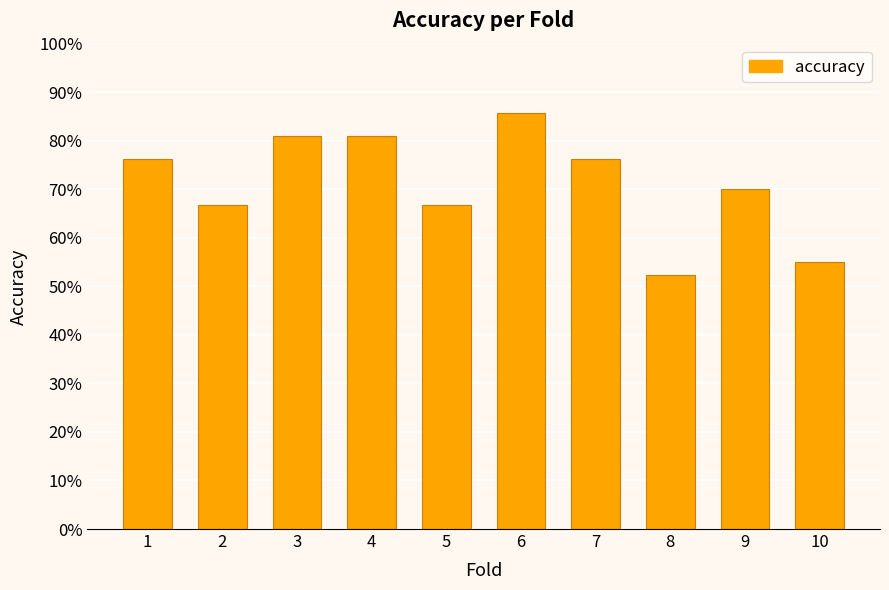

Count the values in the range 0 to 1.

10